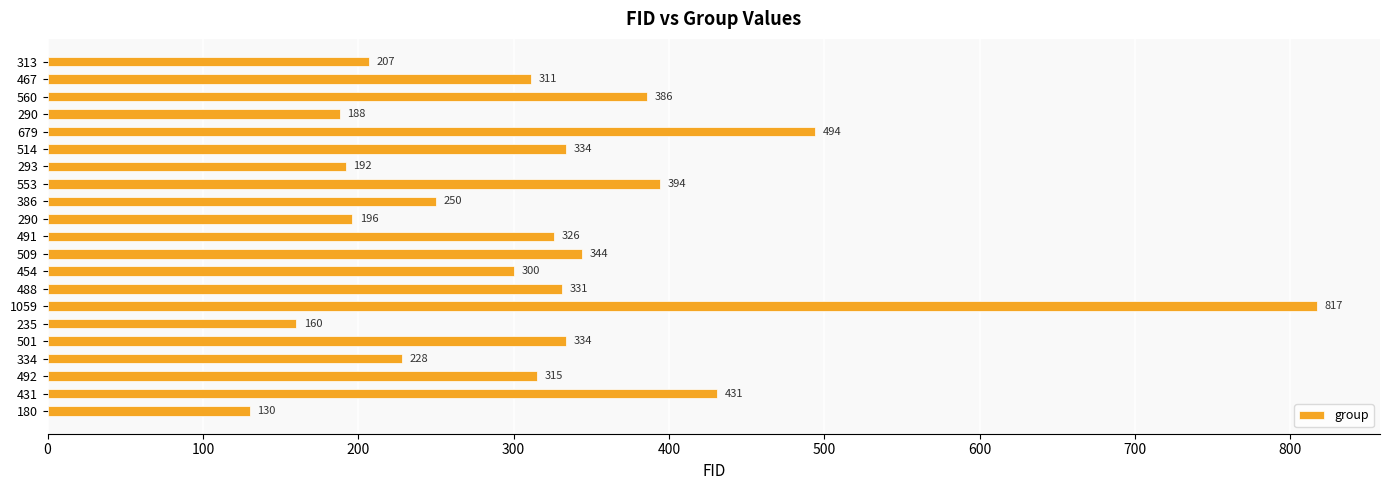

Where is the data nearest to the value 473?

679